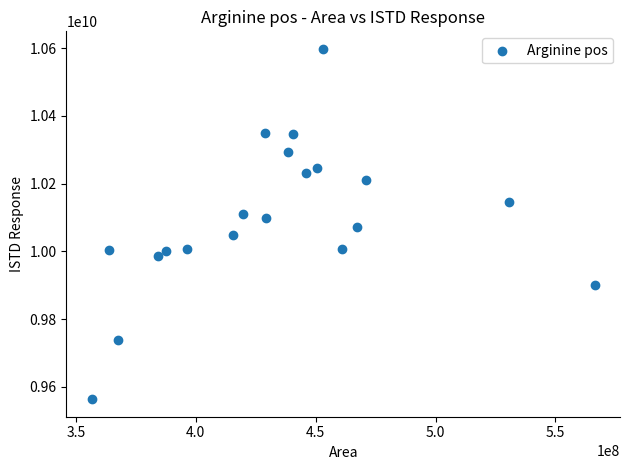

What is the range of X values (max minus min)?

209916467